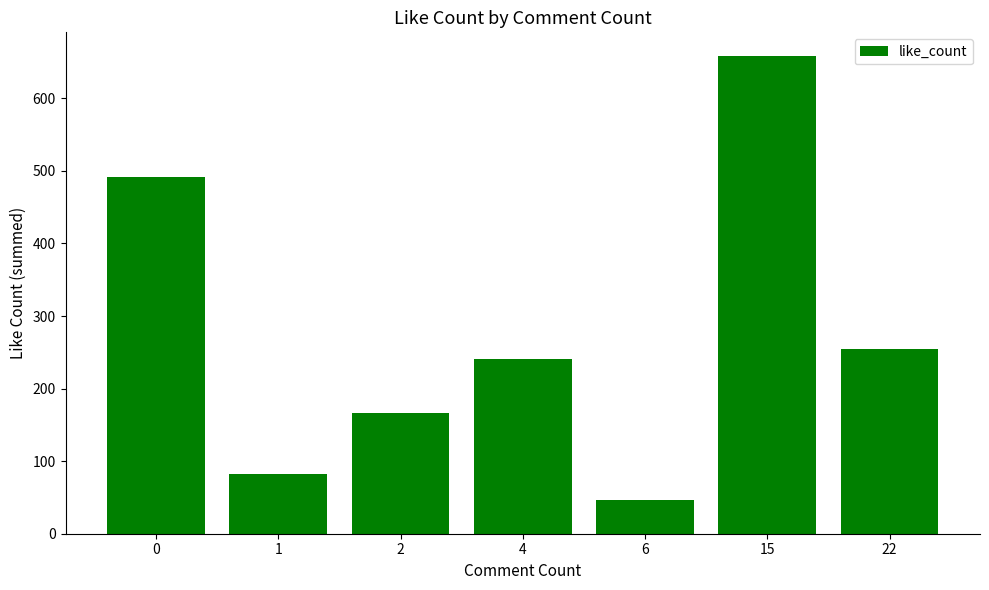

What is the change in value from 2 to 6?

-120